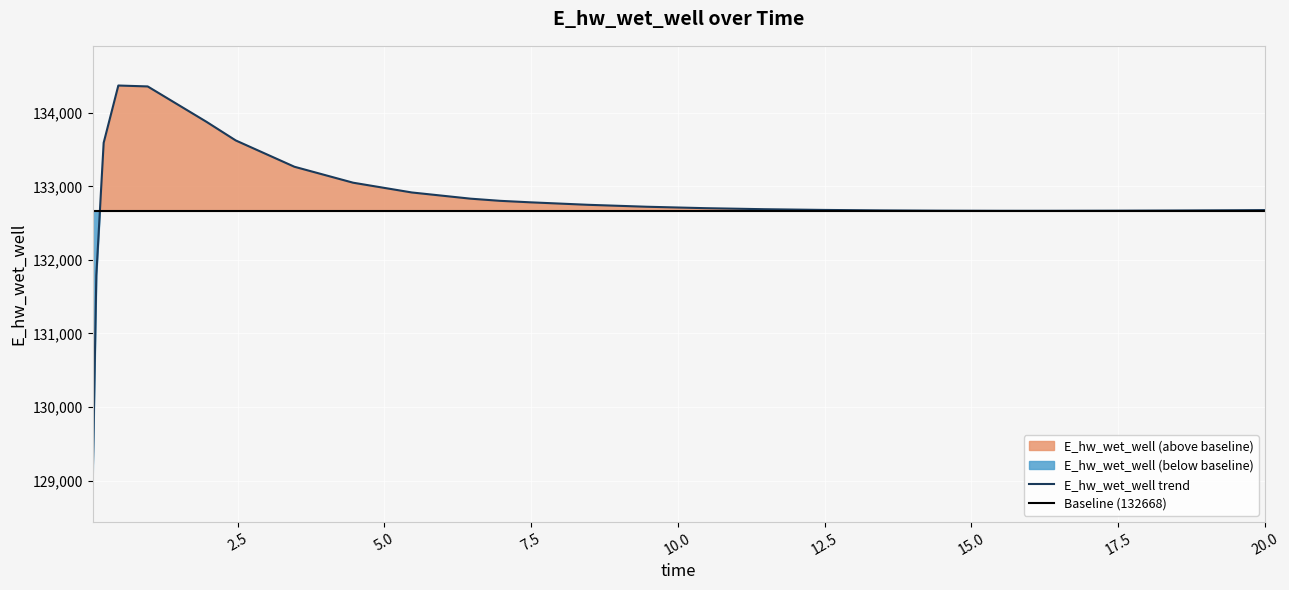

Which has a higher value, 5.46875 or 17.46875?

5.46875